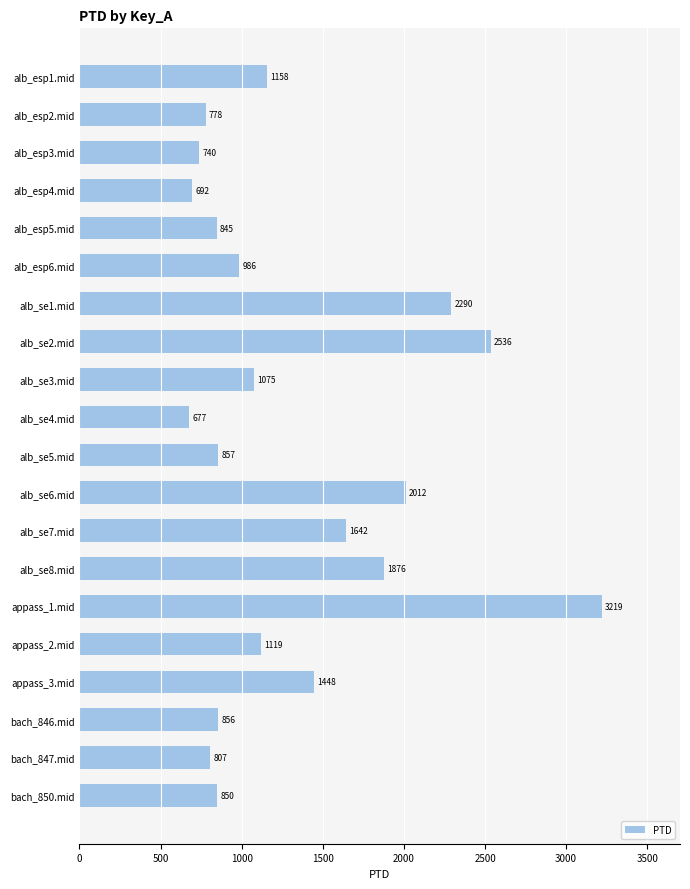

The chart shows a value of 676.8 at alb_se4.mid. True or false?

True